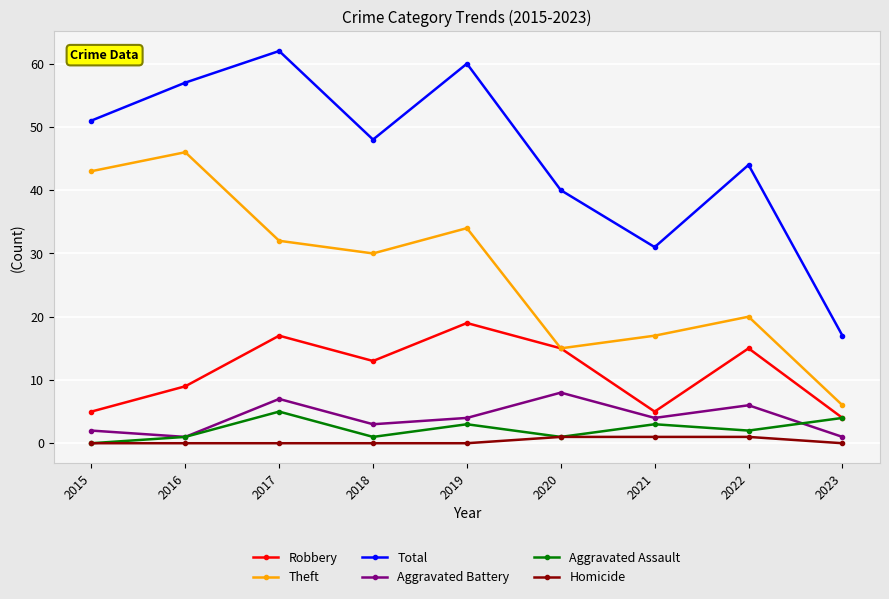

What is the sum of all Robbery values?

102